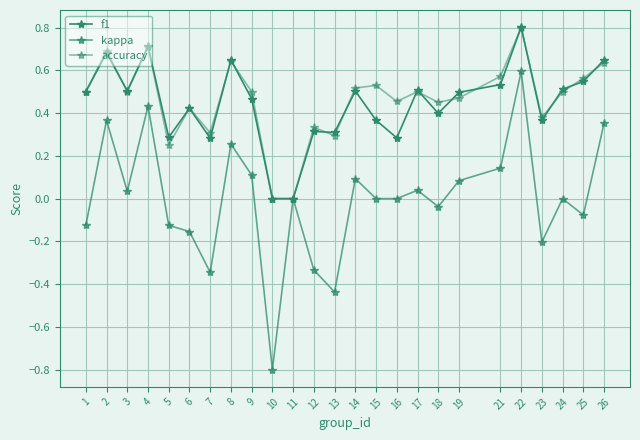

How many lines are shown in the chart?

3